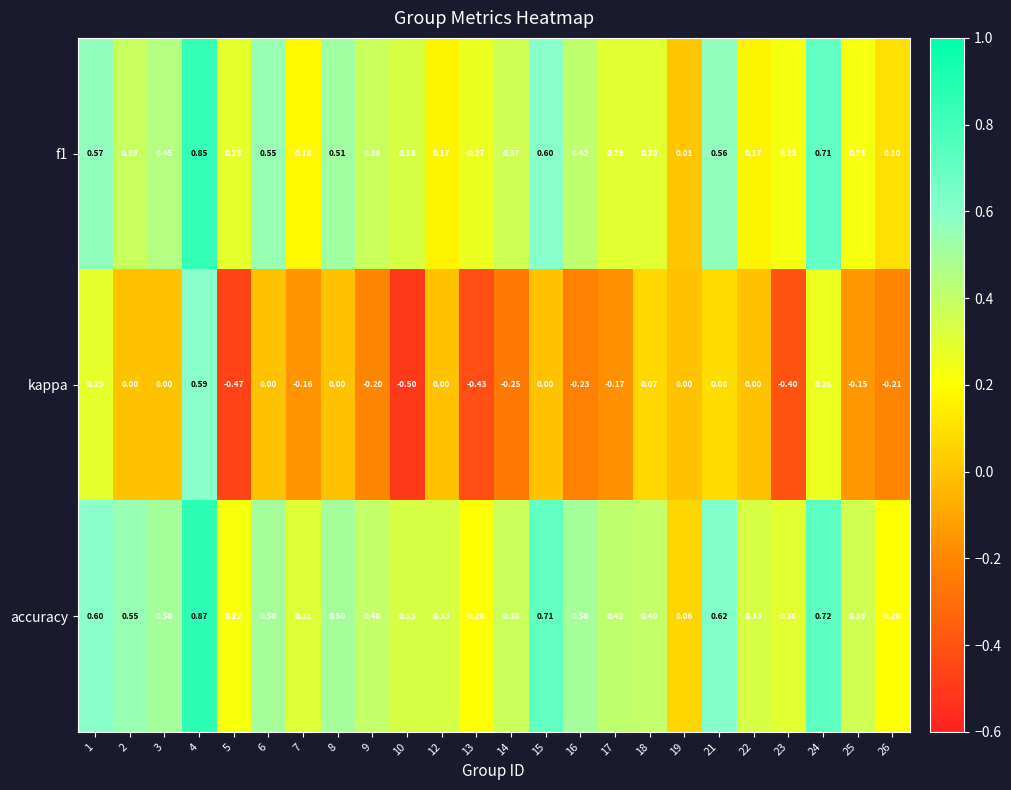

Between 8 and 10, which series saw the biggest shift?

kappa